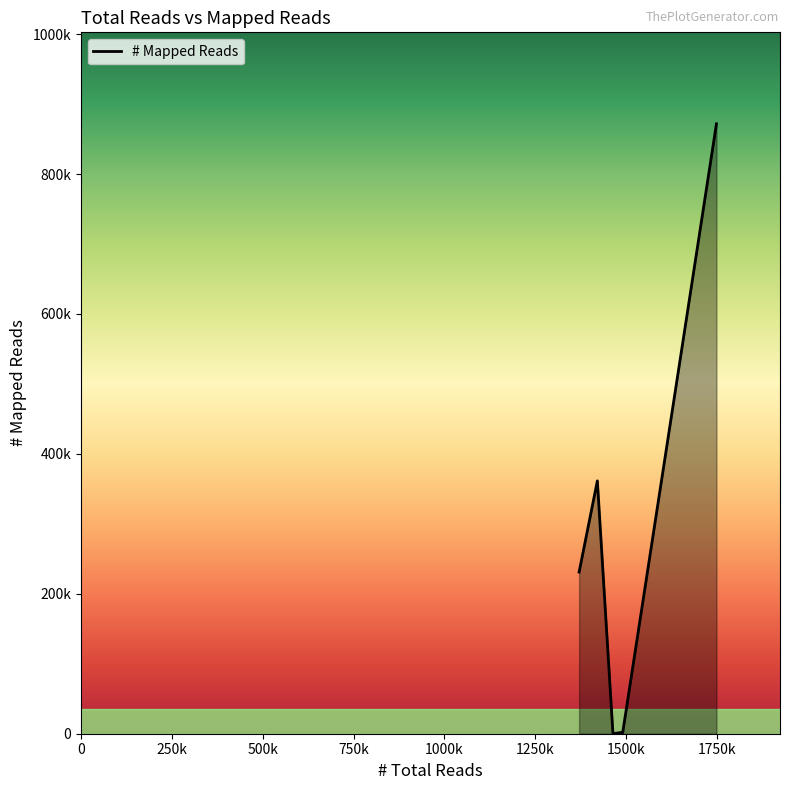

Is this an area chart (filled region under the line)?

Yes